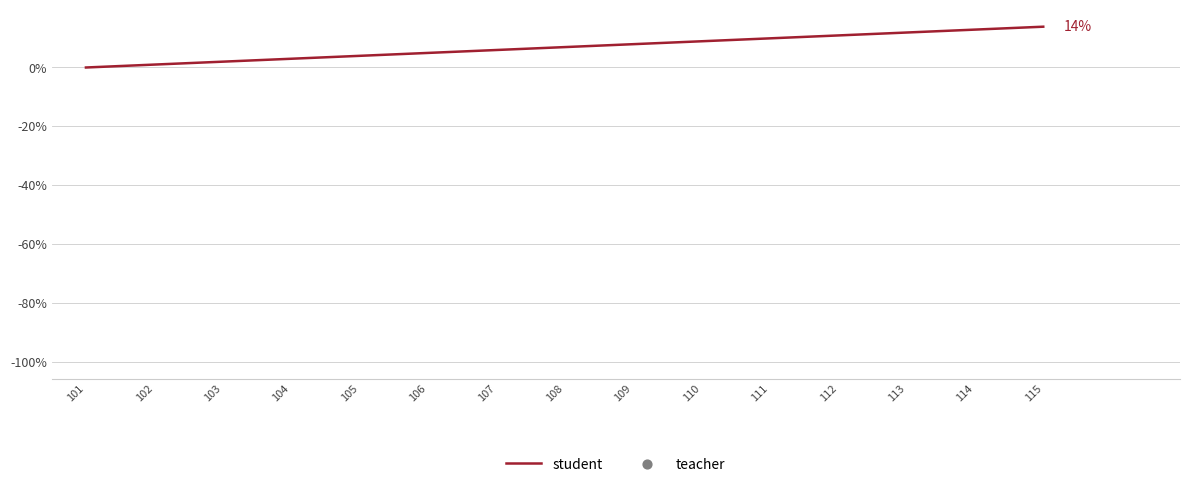

Between 112 and 103, which is larger?

112